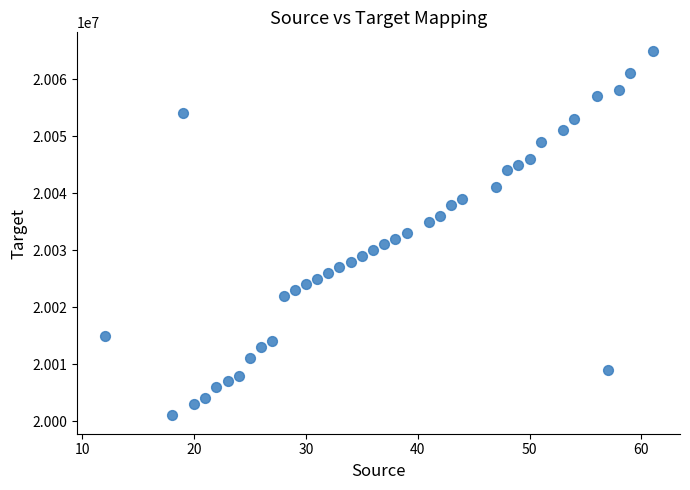

What is the range of Y values (max minus min)?

64000